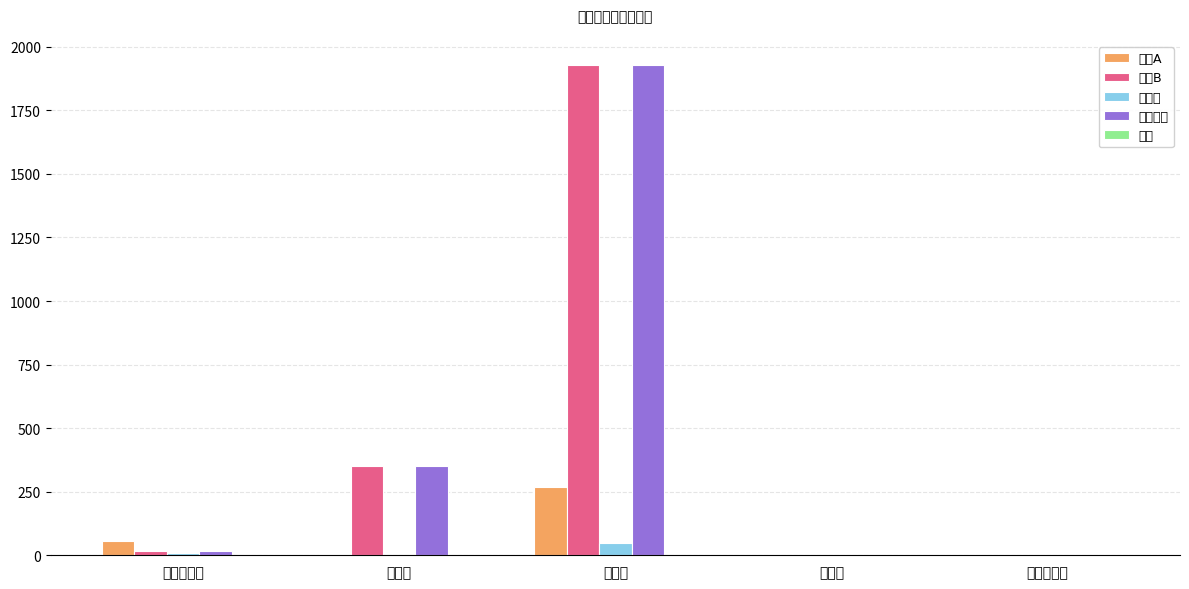

What is the greatest value displayed?

1927.0